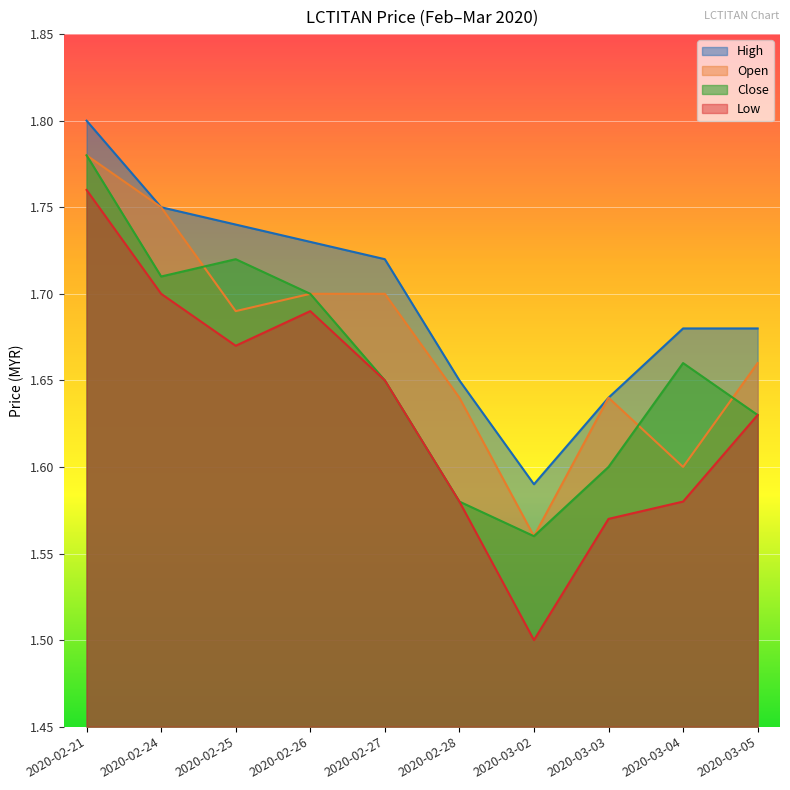

Which series has the largest range (max minus min)?

Low